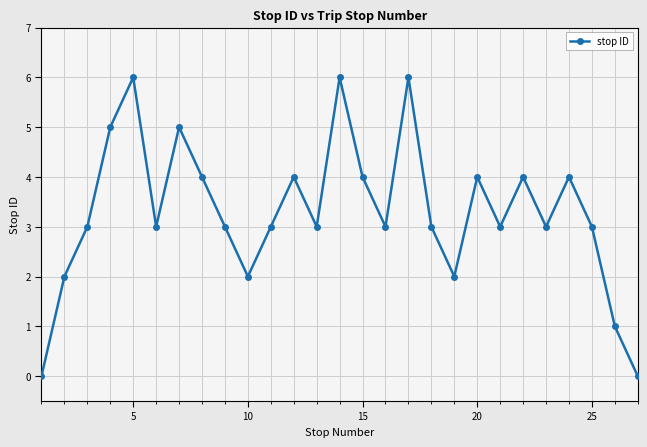

True or false: the data has more than 1 interior local peaks.

True